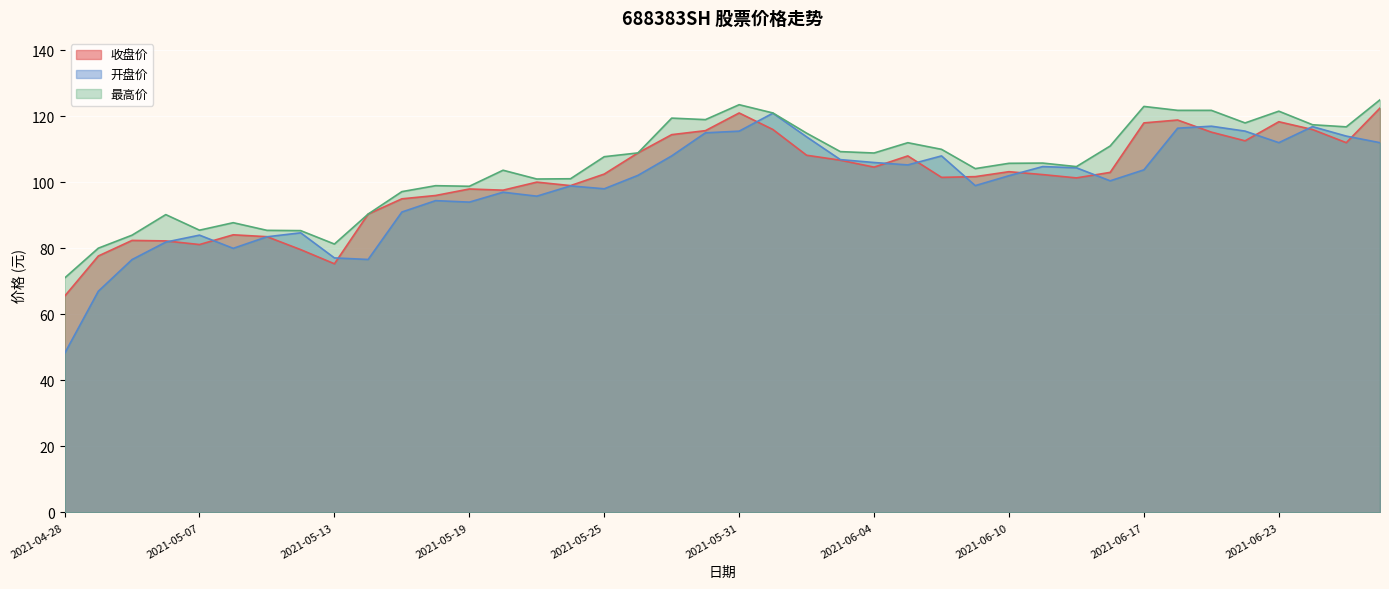

How many data points in 最高价 are less than 107?

20